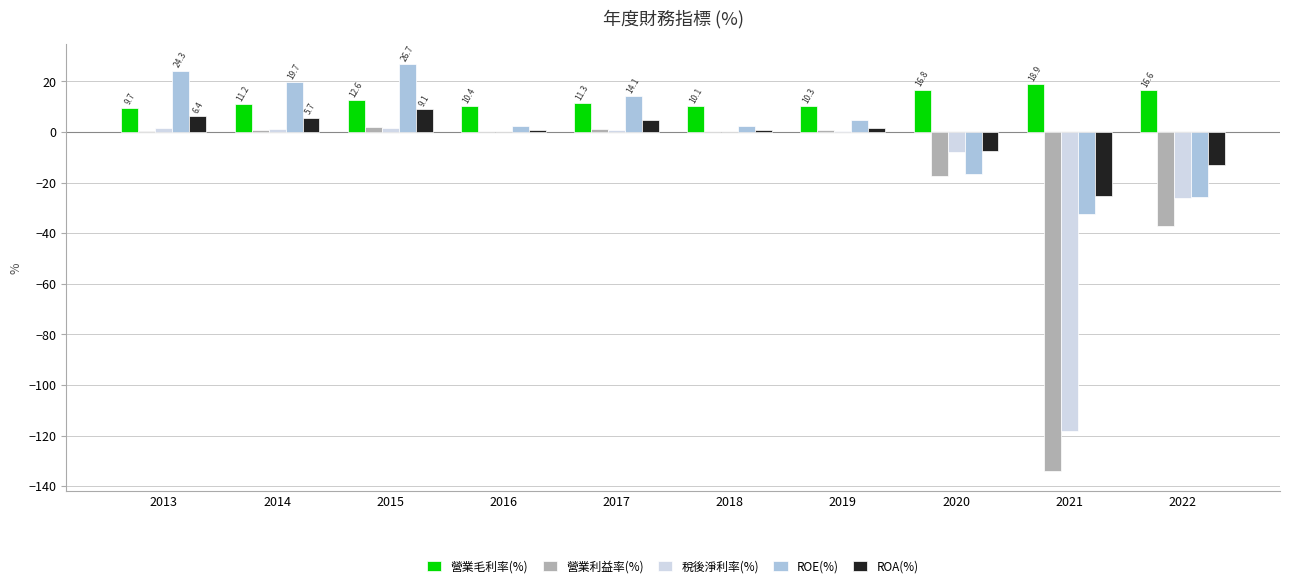

How many series are shown in this chart?

5